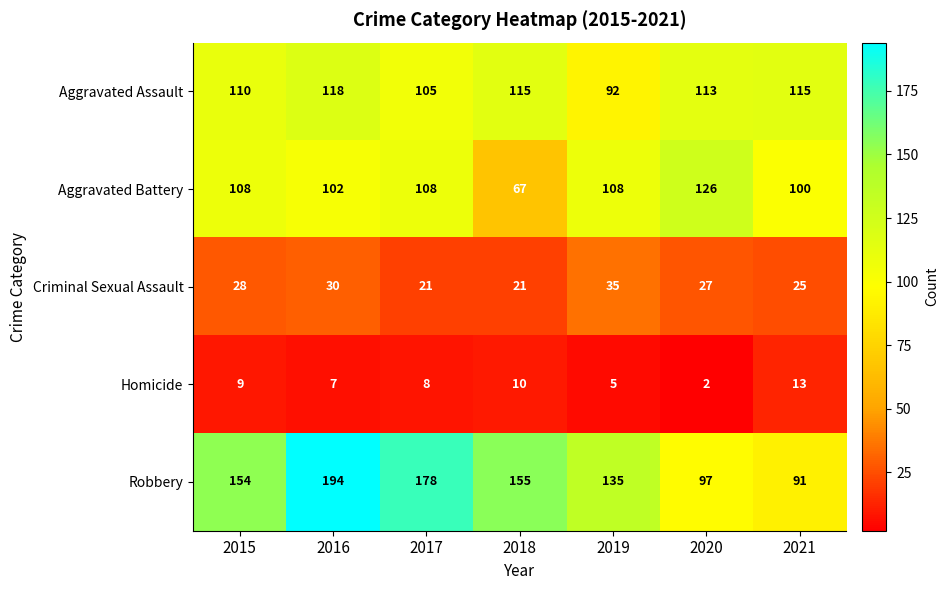

What is the difference between the highest and lowest values at 2020?

124